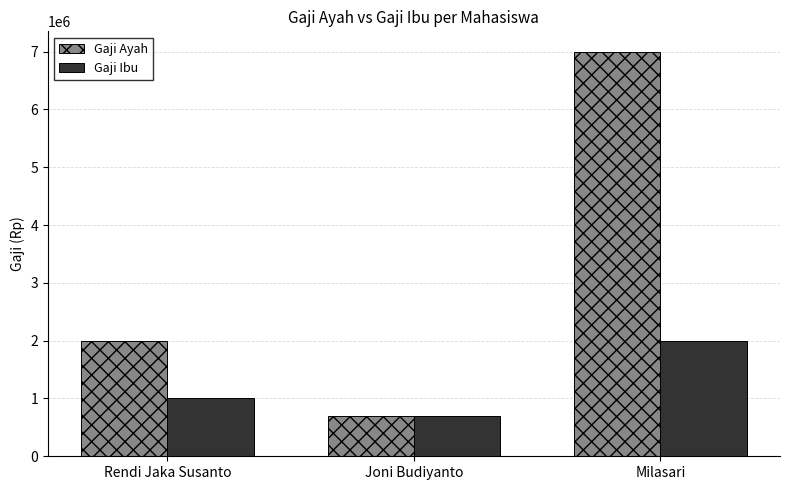

What is the label of the 2nd bar from the right?

Joni Budiyanto